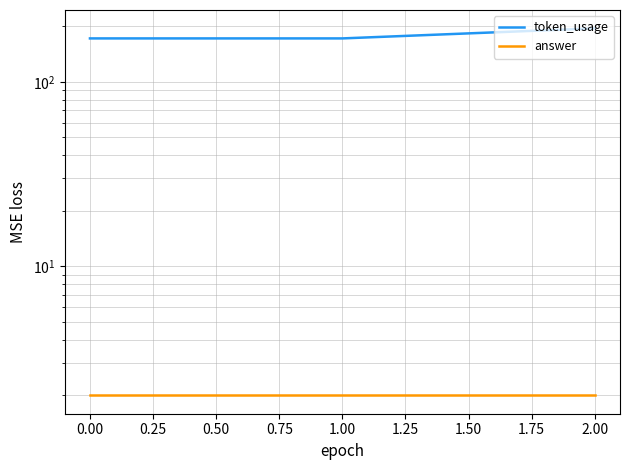

At 2.00, list the series in order from largest to smallest.

token_usage, answer